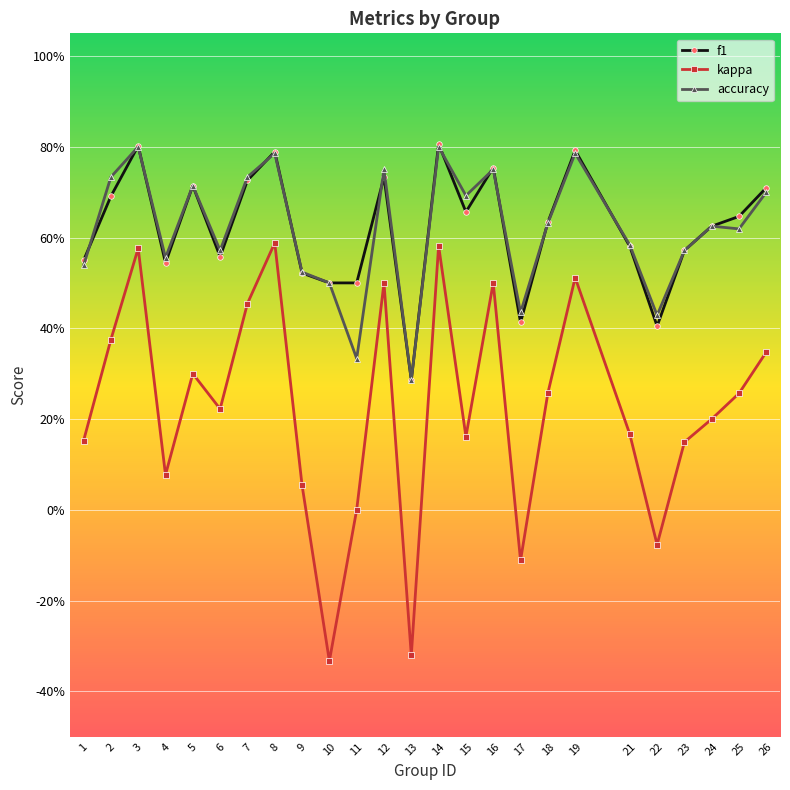

Is this an area chart (filled region under the line)?

No